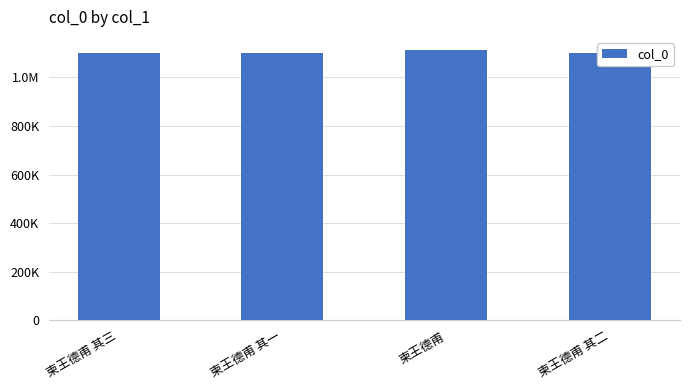

What is the sum of the values at 柬王德甫 其一 and 柬王德甫 其二?

2204051